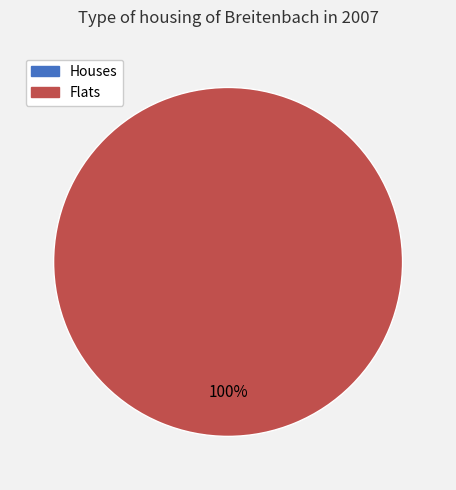

To the nearest percent, what is the difference between the largest and smallest slice percentages?

100%